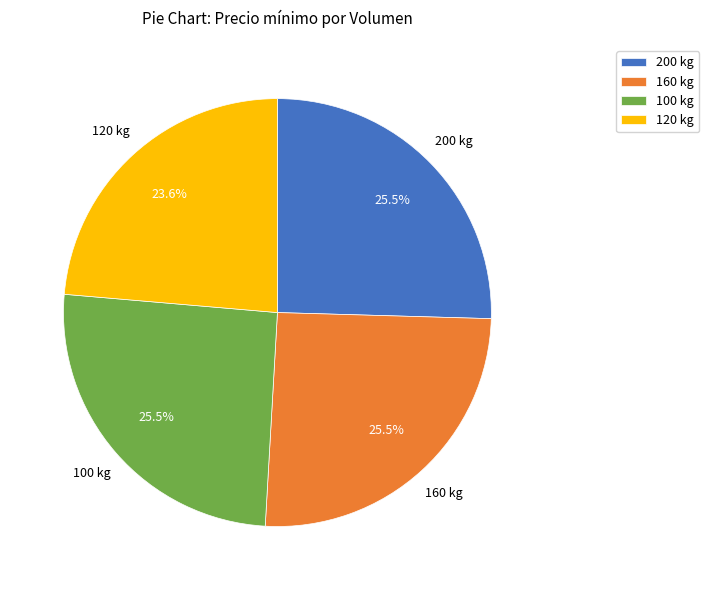

Is it true that 160 kg is 11% of the pie?

False